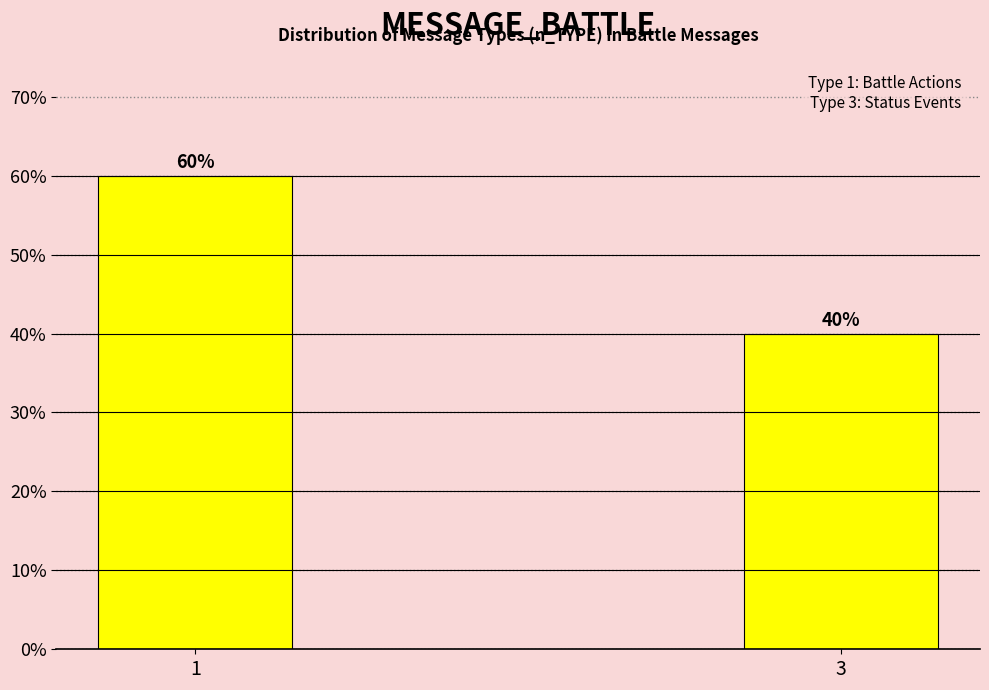

Reading right to left, transcribe all the data shown in this chart.

3=40	1=60